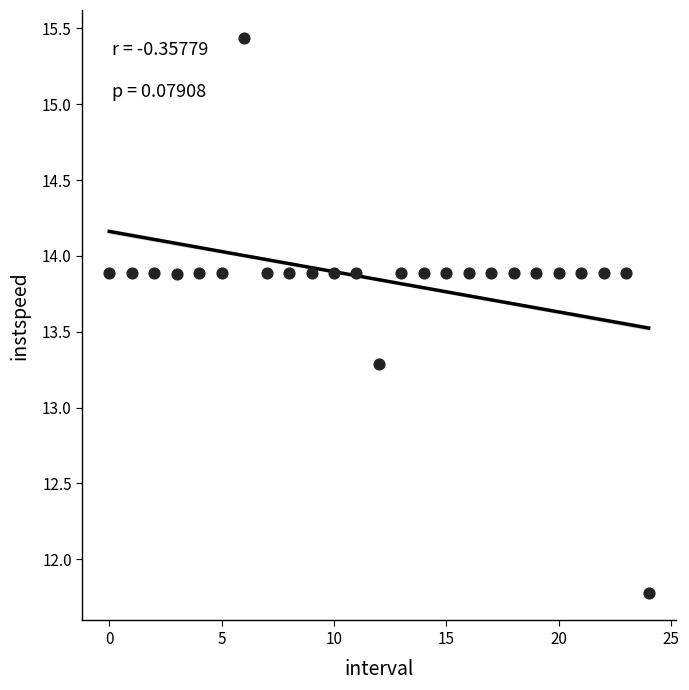

What is the range of Y values (max minus min)?

3.7